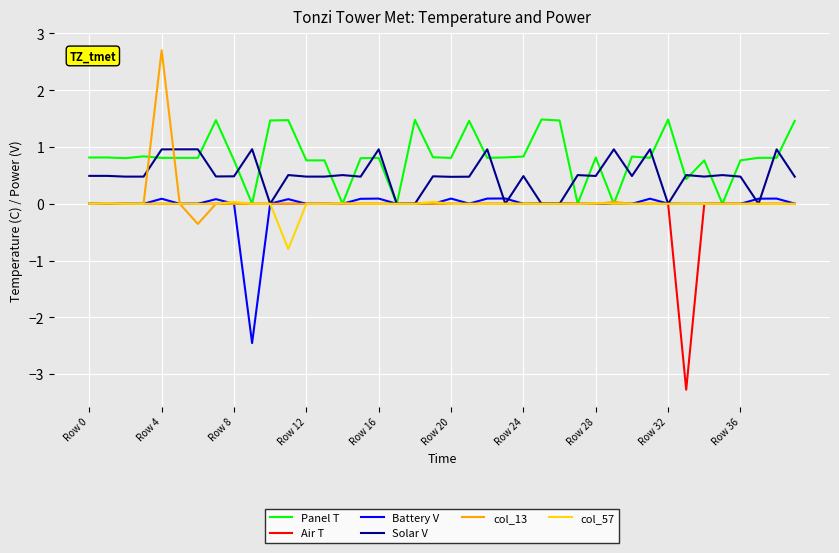

What are all the series names shown in the legend?

Panel T, Air T, Battery V, Solar V, col_13, col_57